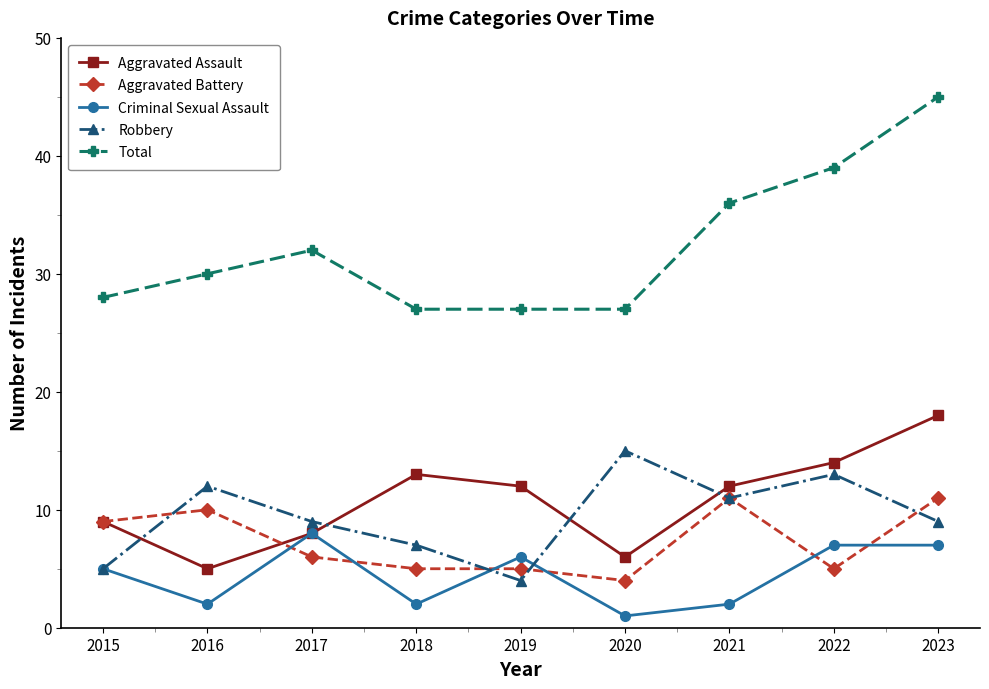

What is the difference between the maximum and minimum values in the Total series?

18